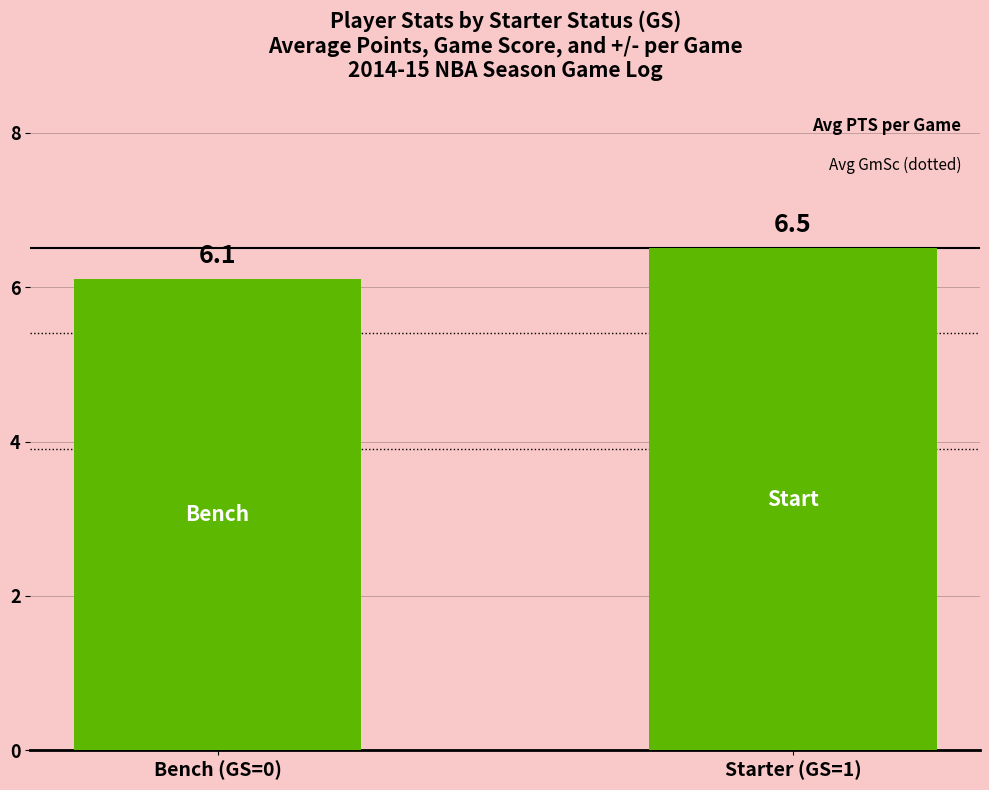

What is the label of the 1st bar from the right?

Starter (GS=1)